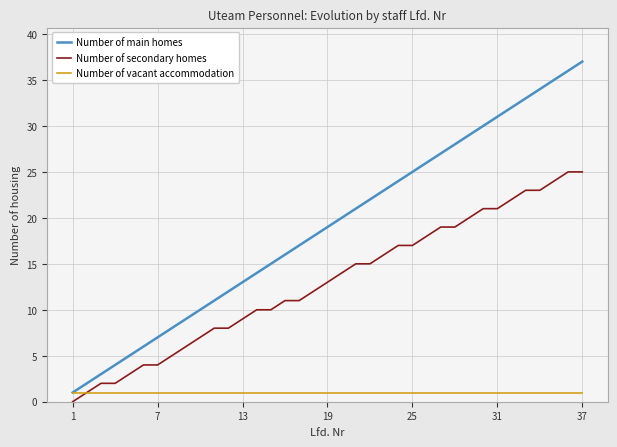

True or false: Number of secondary homes and Number of main homes cross at least once.

False